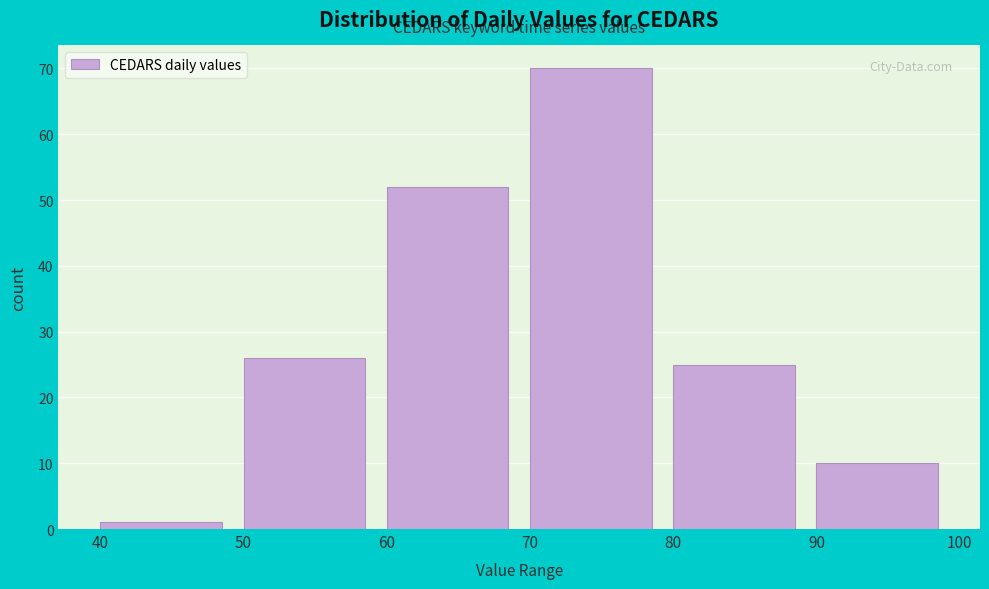

Reading left to right, list every bar in this chart as the range it spans on the x-axis followed by its height. The values are not printed on the chart, so give them approximately, as read against the axis.

40 to 50: 1
50 to 60: 26
60 to 70: 52
70 to 80: 70
80 to 90: 25
90 to 100: 10